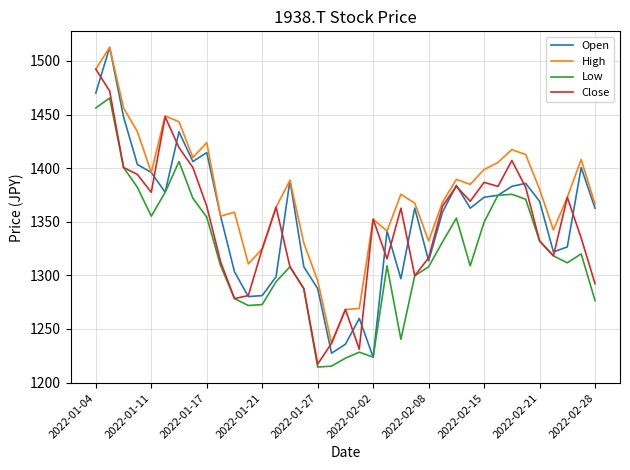

What is the minimum value shown in the chart?

1214.4